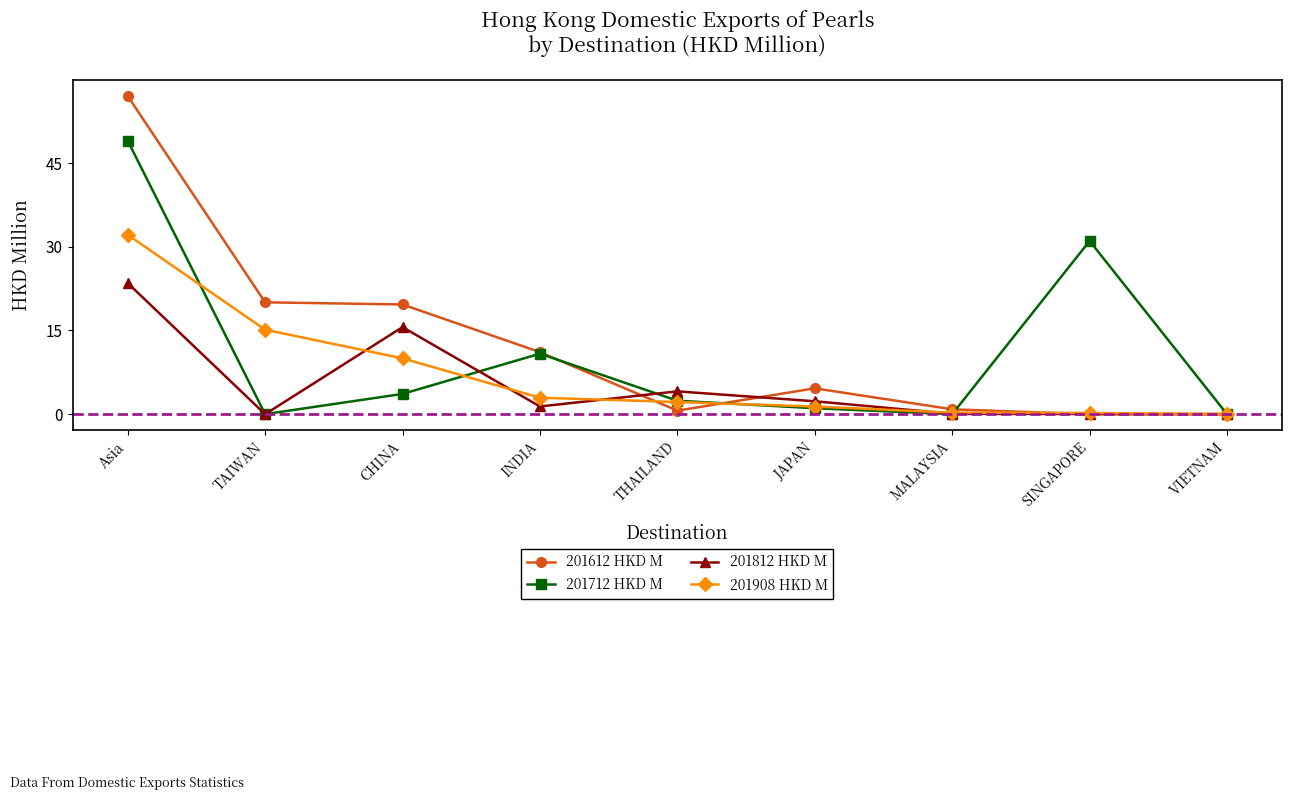

List the series in order of their peak value, highest first.

201612 HKD M, 201712 HKD M, 201908 HKD M, 201812 HKD M